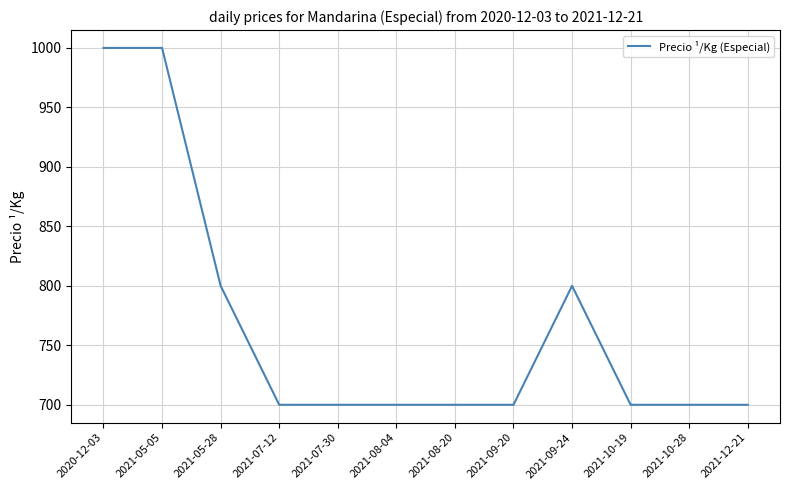

What is the greatest value displayed?

1000